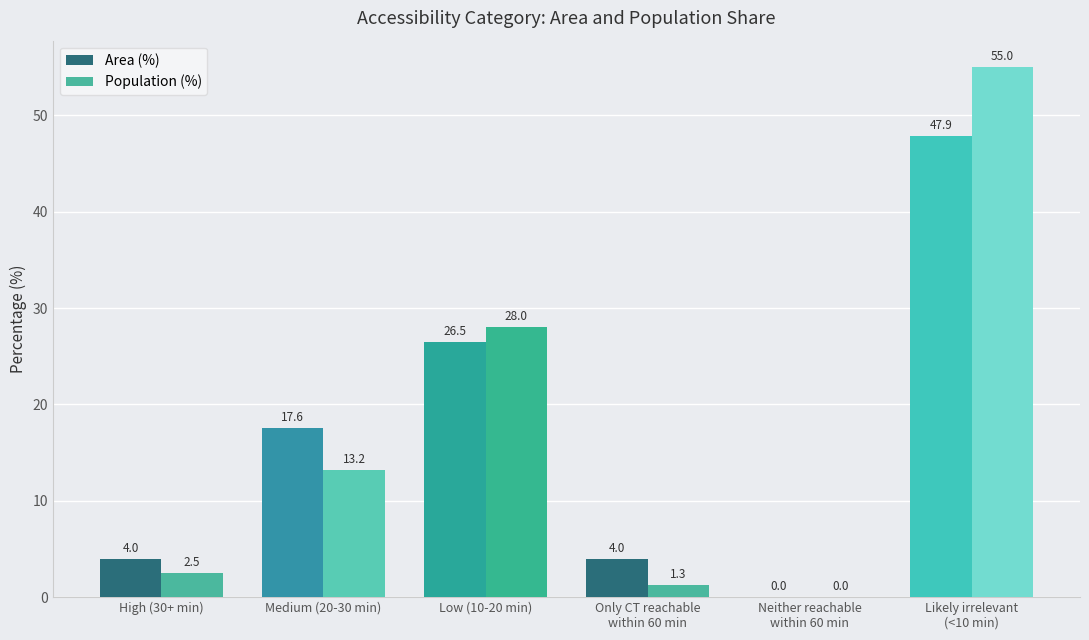

The Population (%) series shows 28.0 at Low (10-20 min). True or false?

True